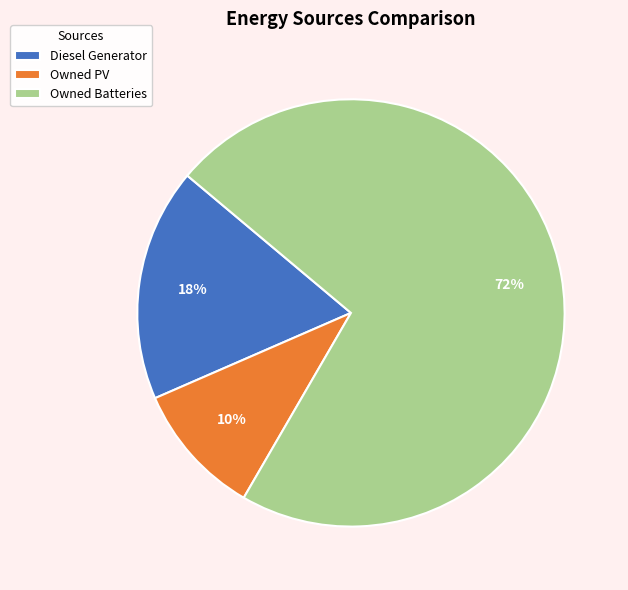

Is it true that Diesel Generator is 30% of the pie?

False